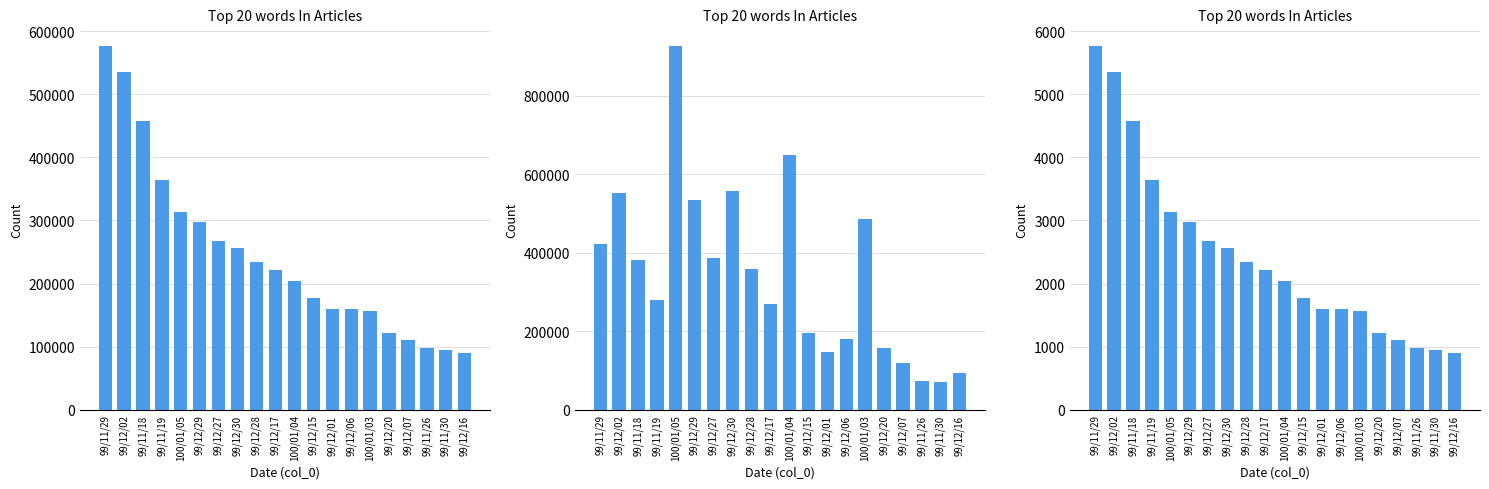

What is the sum of all values?

48960